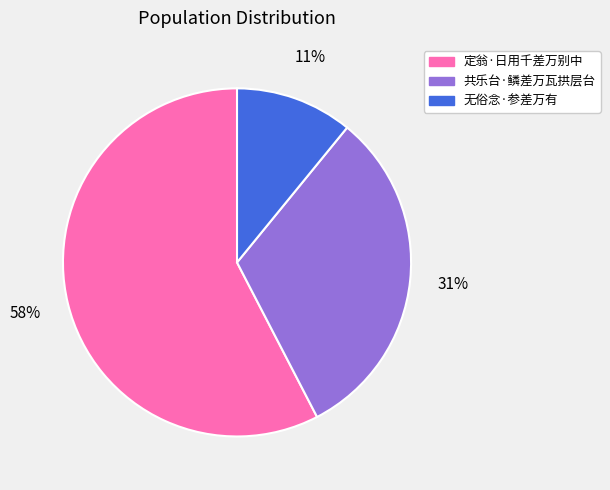

To the nearest percent, what percentage of the pie is 共乐台·鳞差万瓦拱层台?

31%